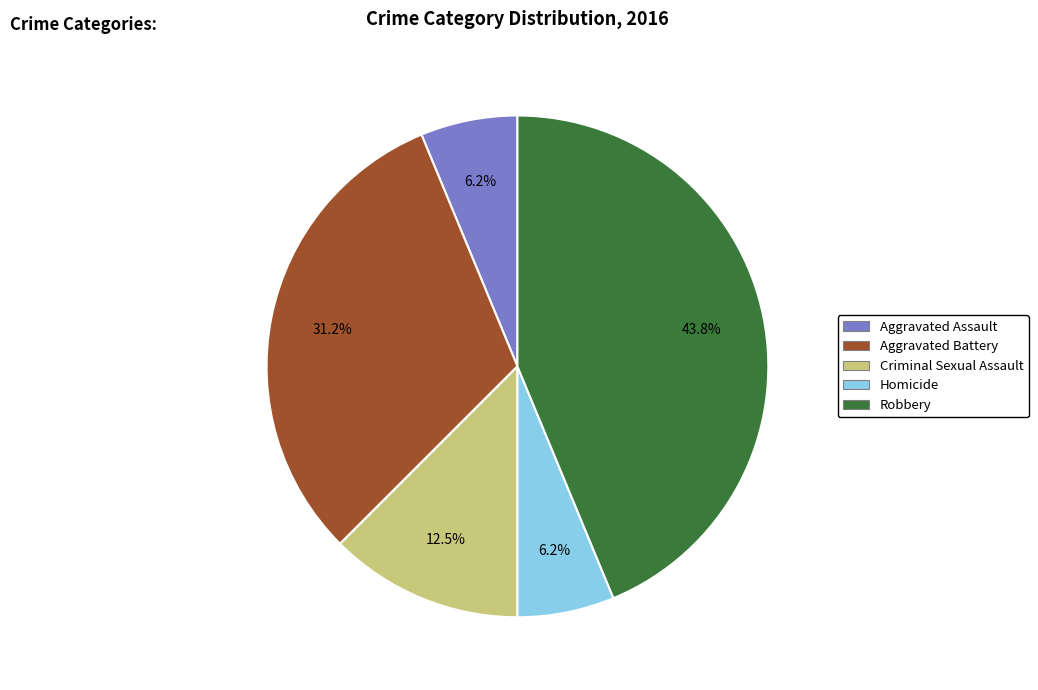

Is it true that Aggravated Battery is 43% of the pie?

False